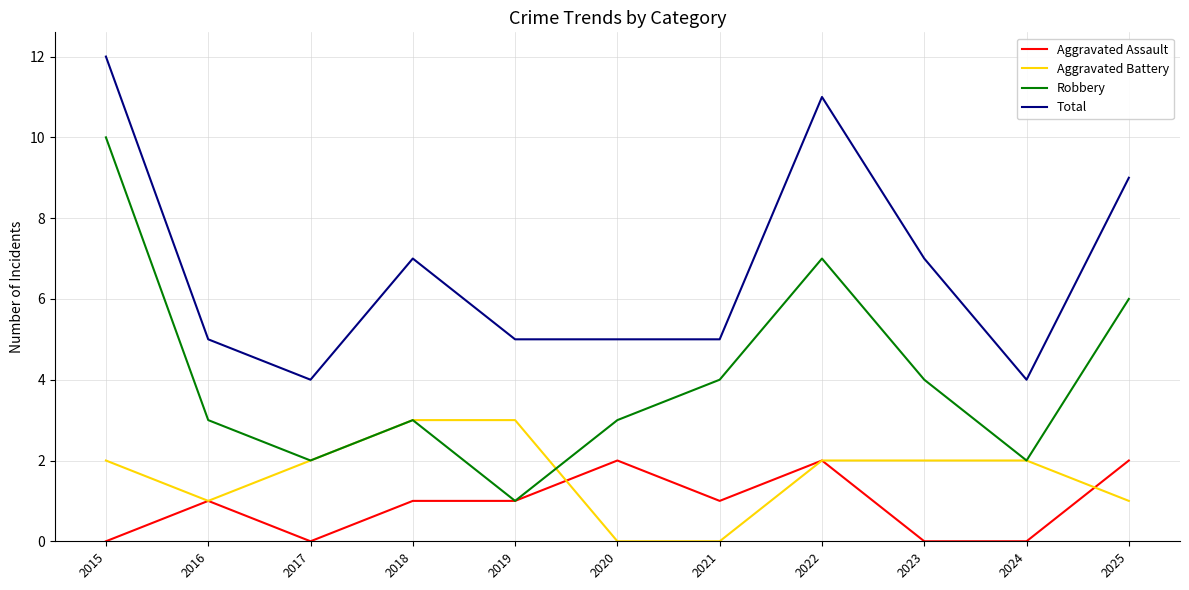

What are all the series names shown in the legend?

Aggravated Assault, Aggravated Battery, Robbery, Total